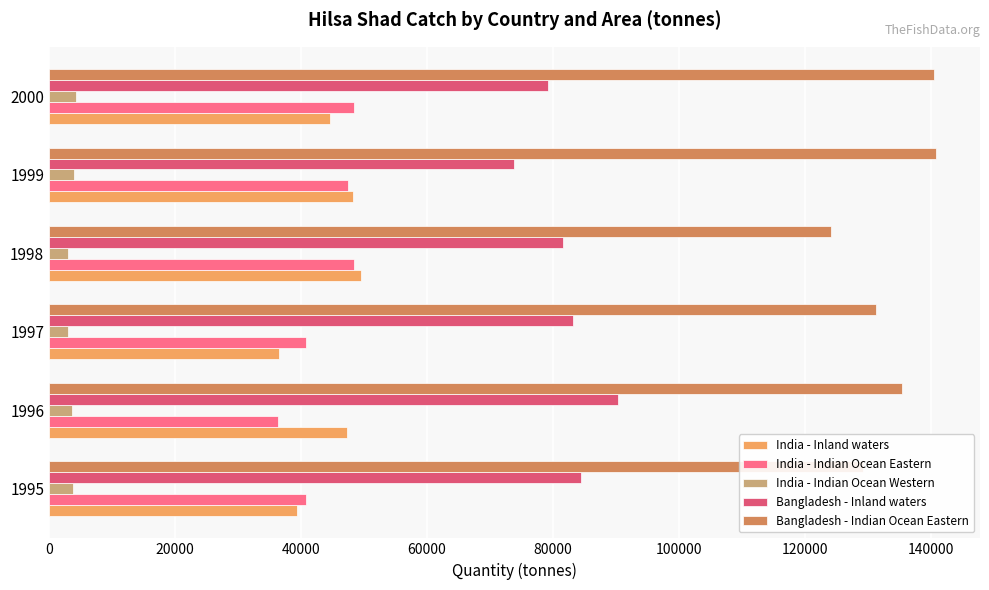

Count the number of categories in the chart.

6